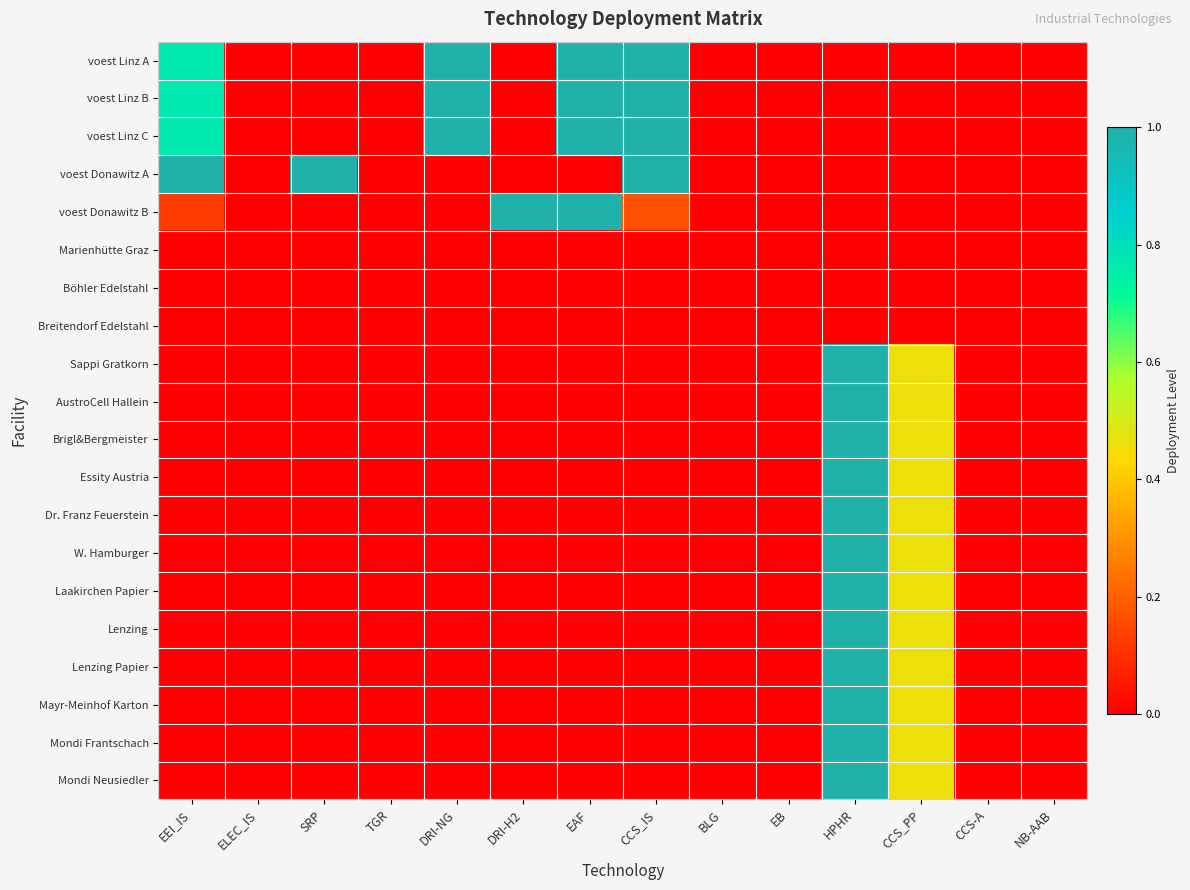

Rank the series by their maximum value, from highest to lowest.

voest Linz A, voest Linz B, voest Linz C, voest Donawitz A, voest Donawitz B, Sappi Gratkorn, AustroCell Hallein, Brigl&Bergmeister, Essity Austria, Dr. Franz Feuerstein, W. Hamburger, Laakirchen Papier, Lenzing, Lenzing Papier, Mayr-Meinhof Karton, Mondi Frantschach, Mondi Neusiedler, Marienhütte Graz, Böhler Edelstahl, Breitendorf Edelstahl